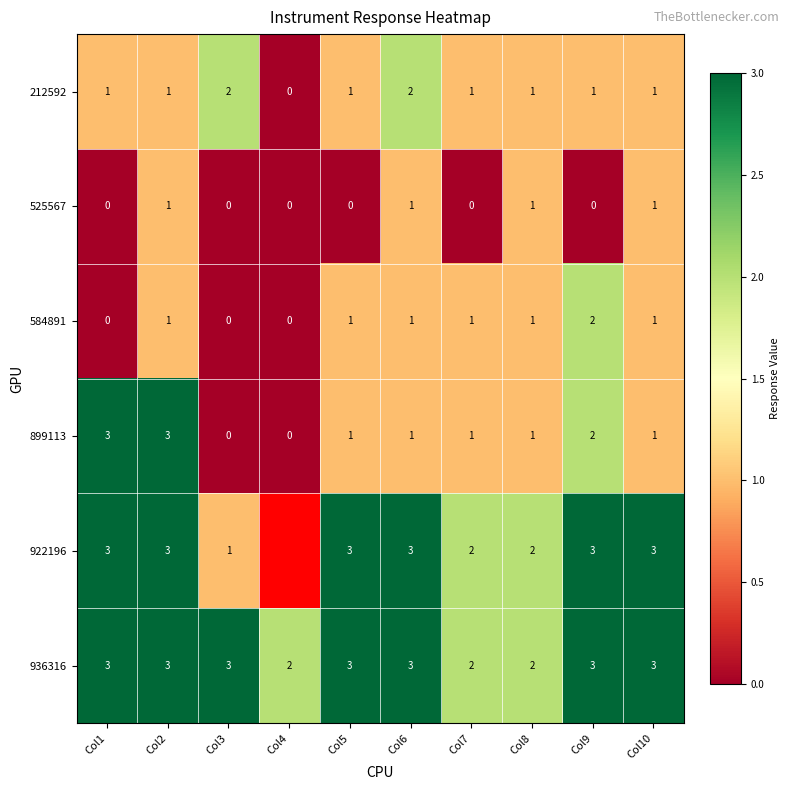

Which has a higher value, Col5 or Col8?

Col5